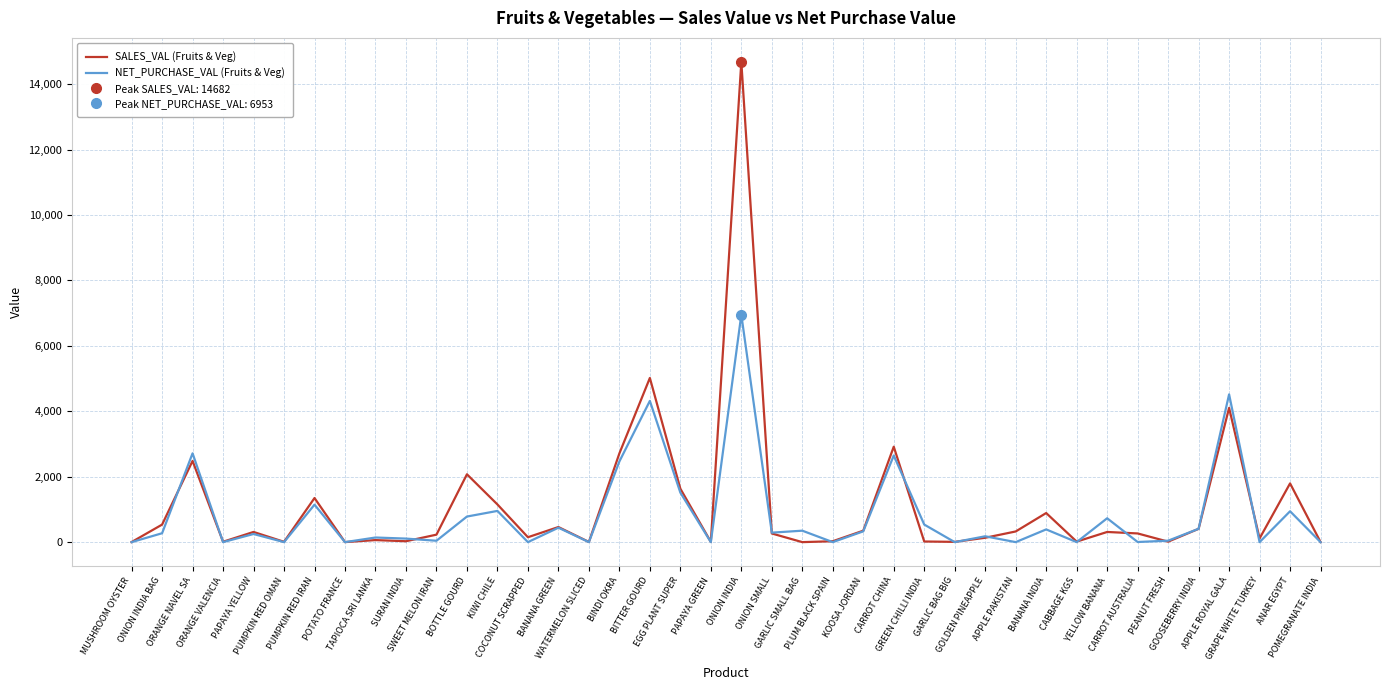

At which label is SALES_VAL (Fruits & Veg) closest to 7341?

BITTER GOURD